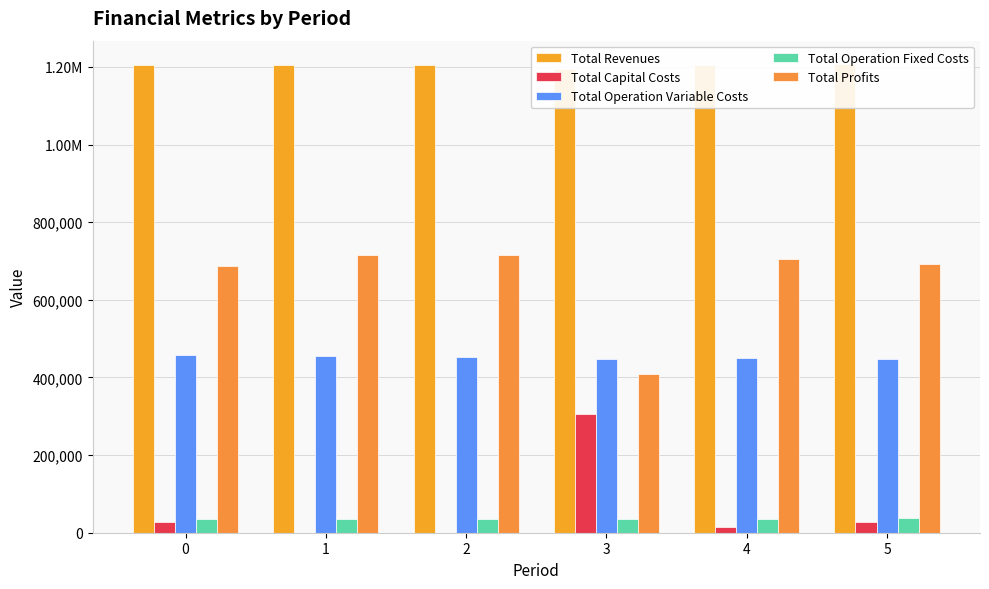

How many values in the Total Capital Costs series exceed 26400?

2